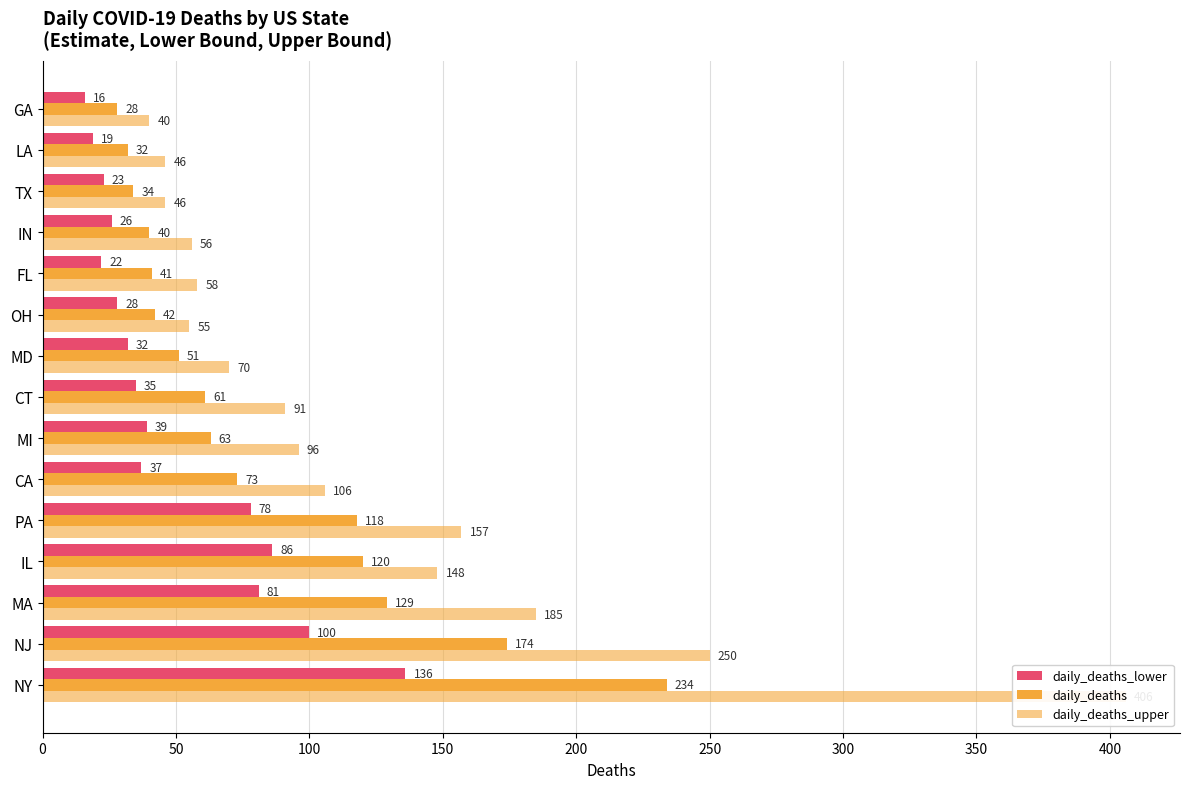

How many groups of bars are there?

15